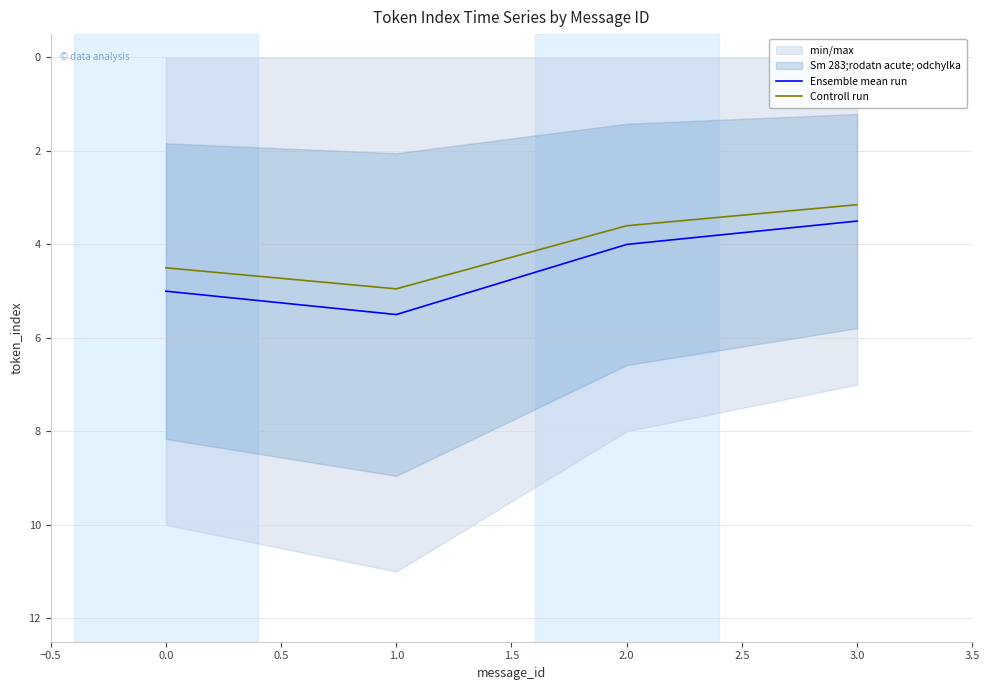

True or false: Ensemble mean run and Controll run cross at least once.

False